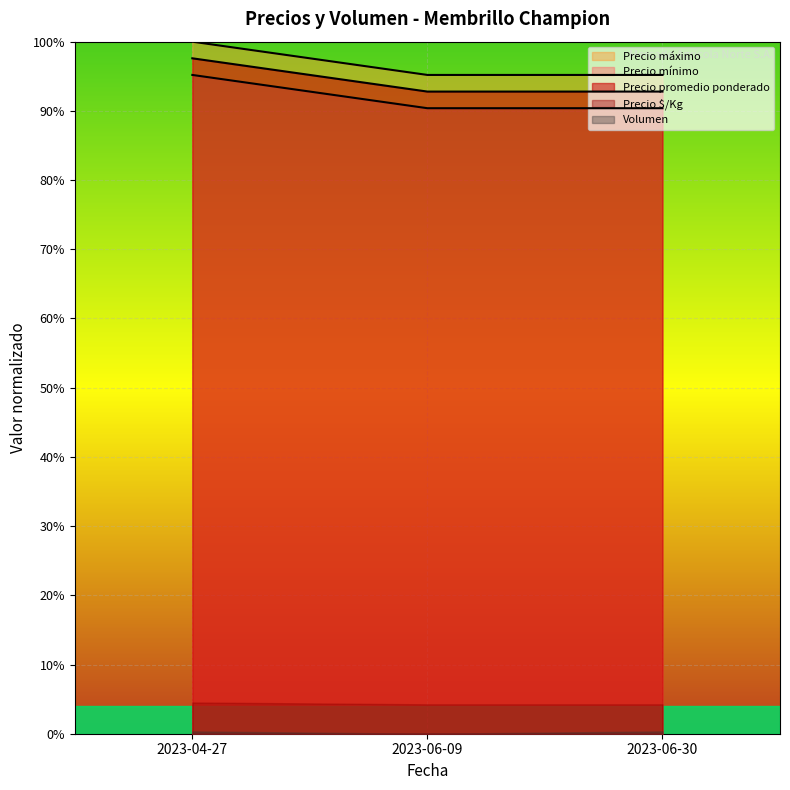

What is the spread (max minus min) of values at 2023-06-09?

4.8